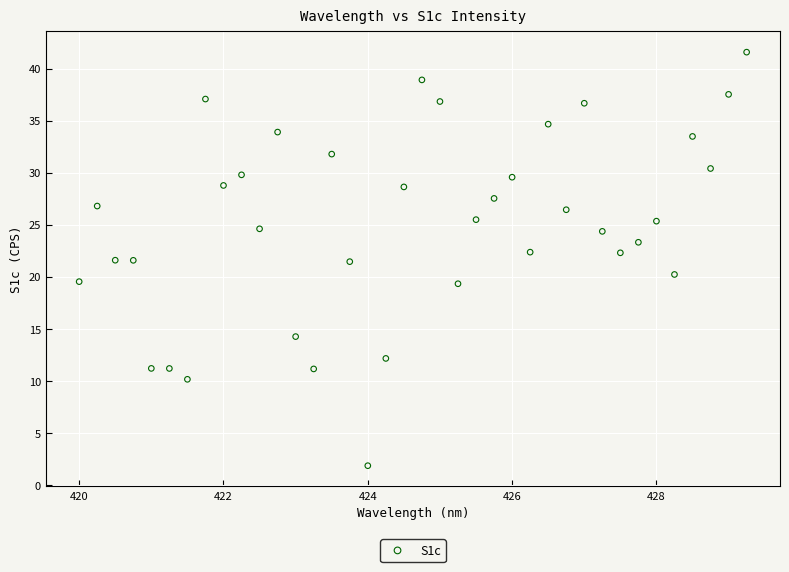

What is the range of Y values (max minus min)?

39.7